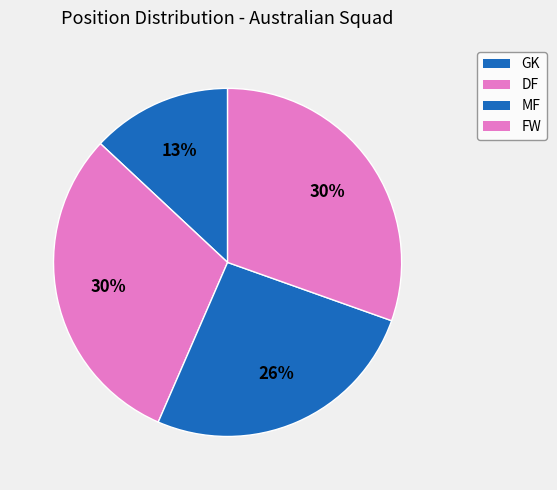

True or false: DF accounts for 25% of the total.

False